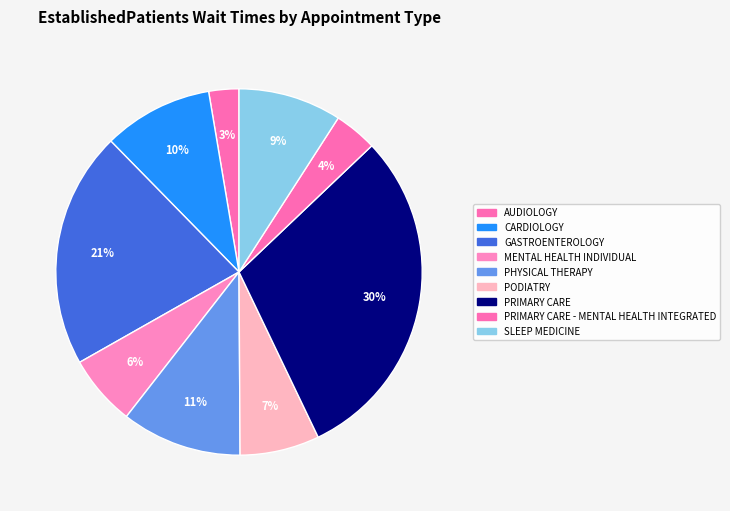

How many segments does this pie chart have?

9